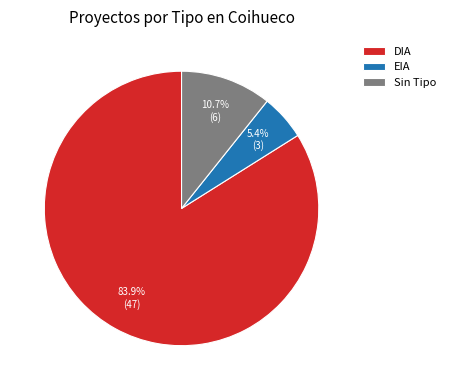

Rank the categories by value from lowest to highest.

EIA, Sin Tipo, DIA